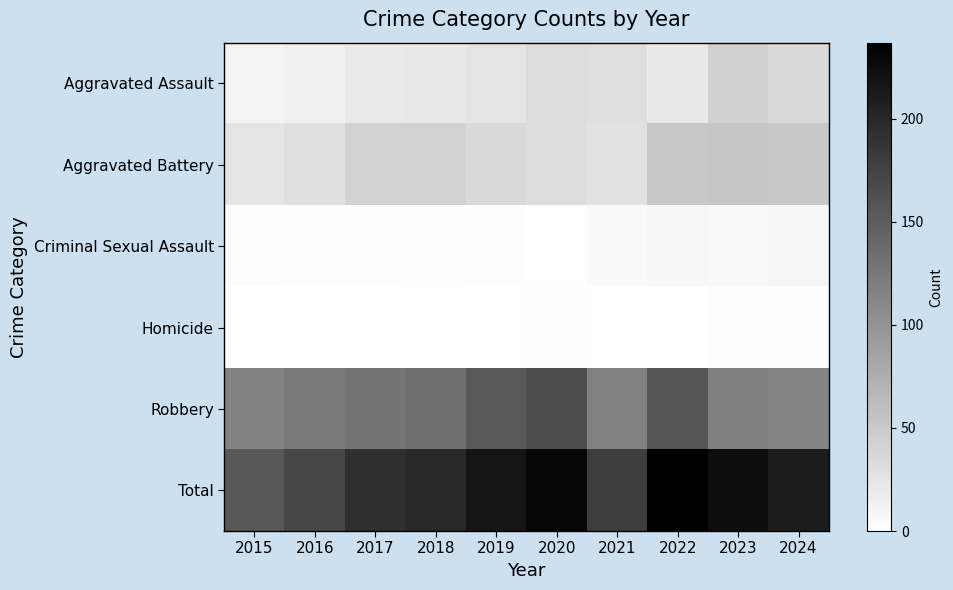

At how many categories does at least one series exceed 90?

10